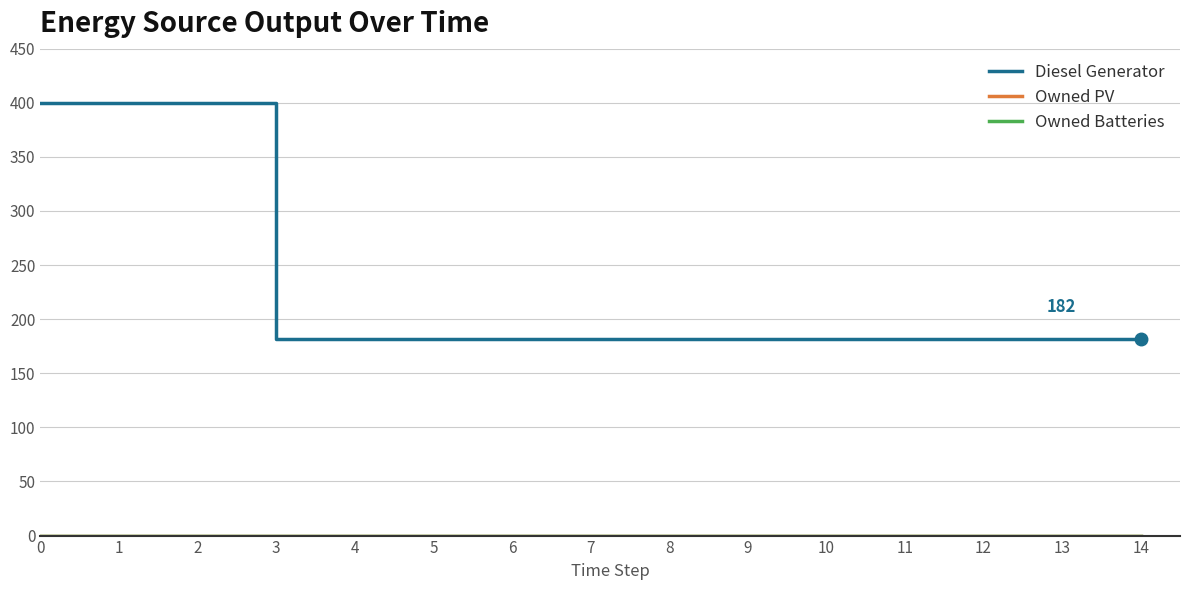

Which series has the largest total across all categories?

Diesel Generator